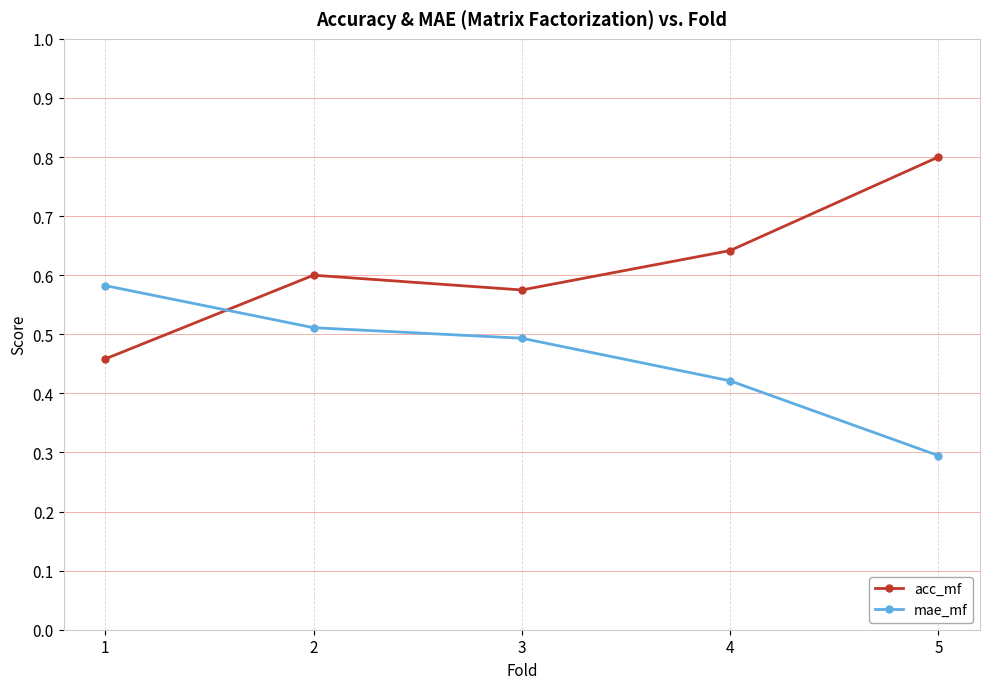

What is the difference between the acc_mf values at 5 and 2?

0.2